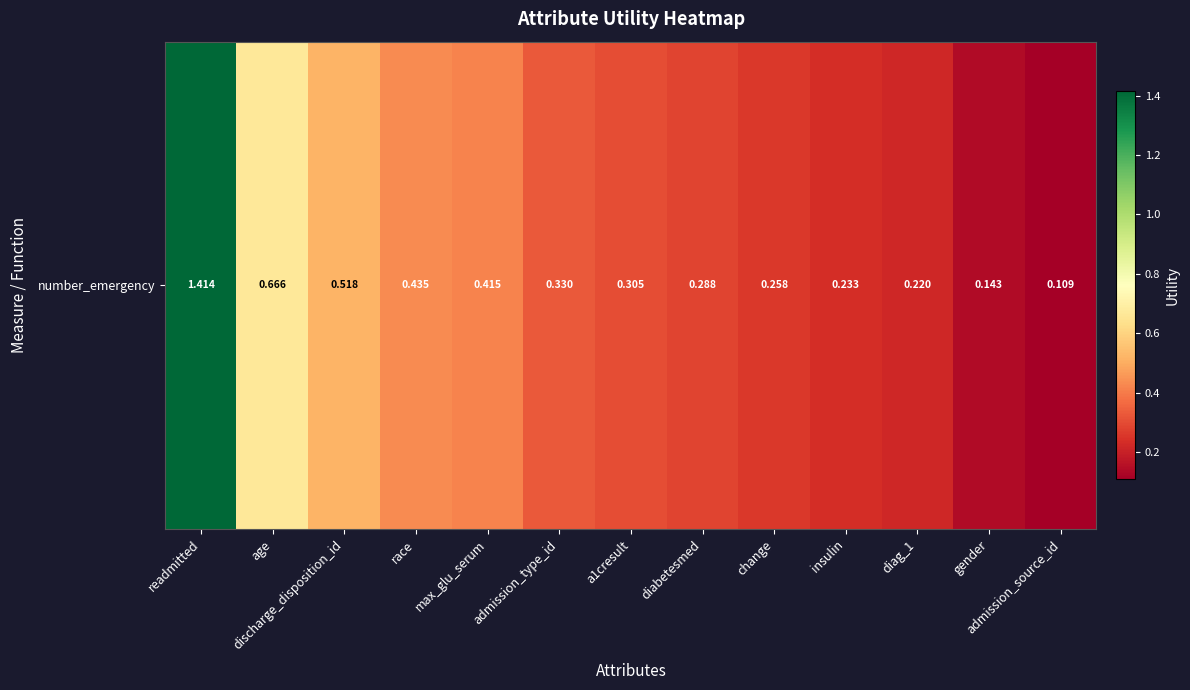

What is the difference between the maximum and minimum values?

1.3